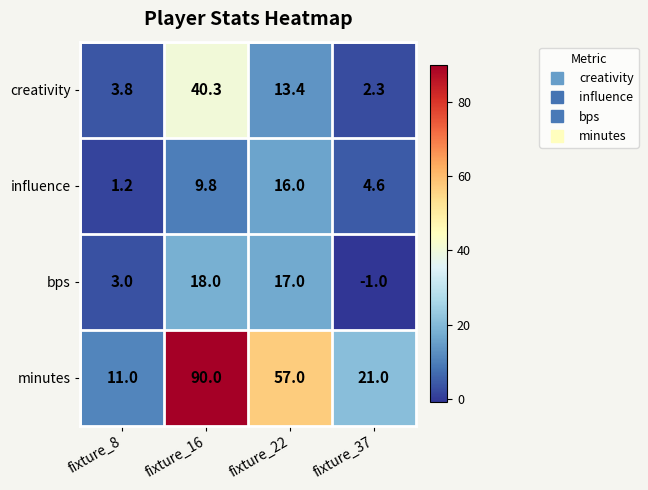

What is the minimum value for creativity?

2.3